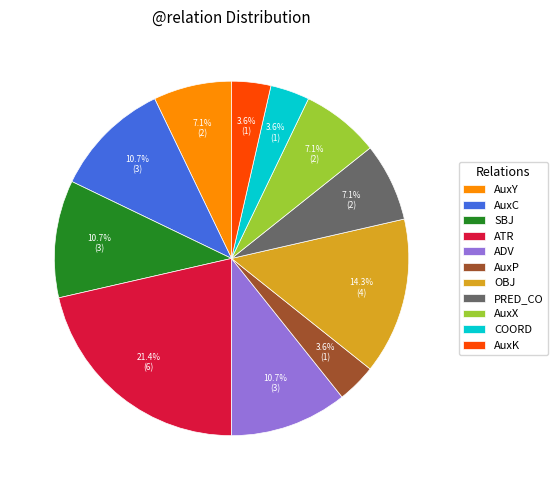

Do OBJ and ATR together represent more than half of the pie?

No